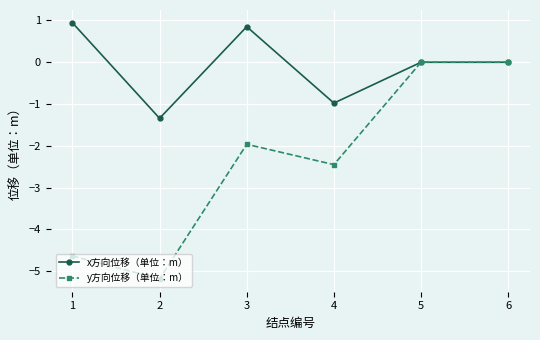

Rank the series by their average value, from highest to lowest.

x方向位移（单位：m）, y方向位移（单位：m）